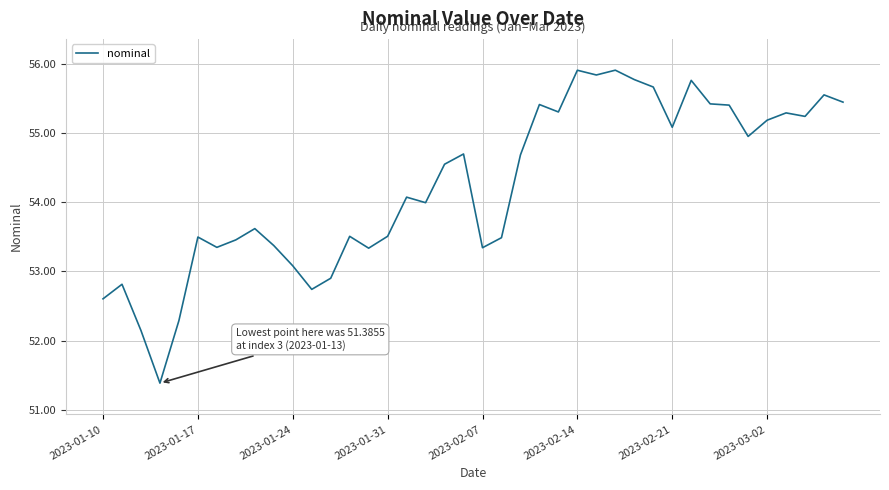

Does the chart have visible grid lines?

Yes